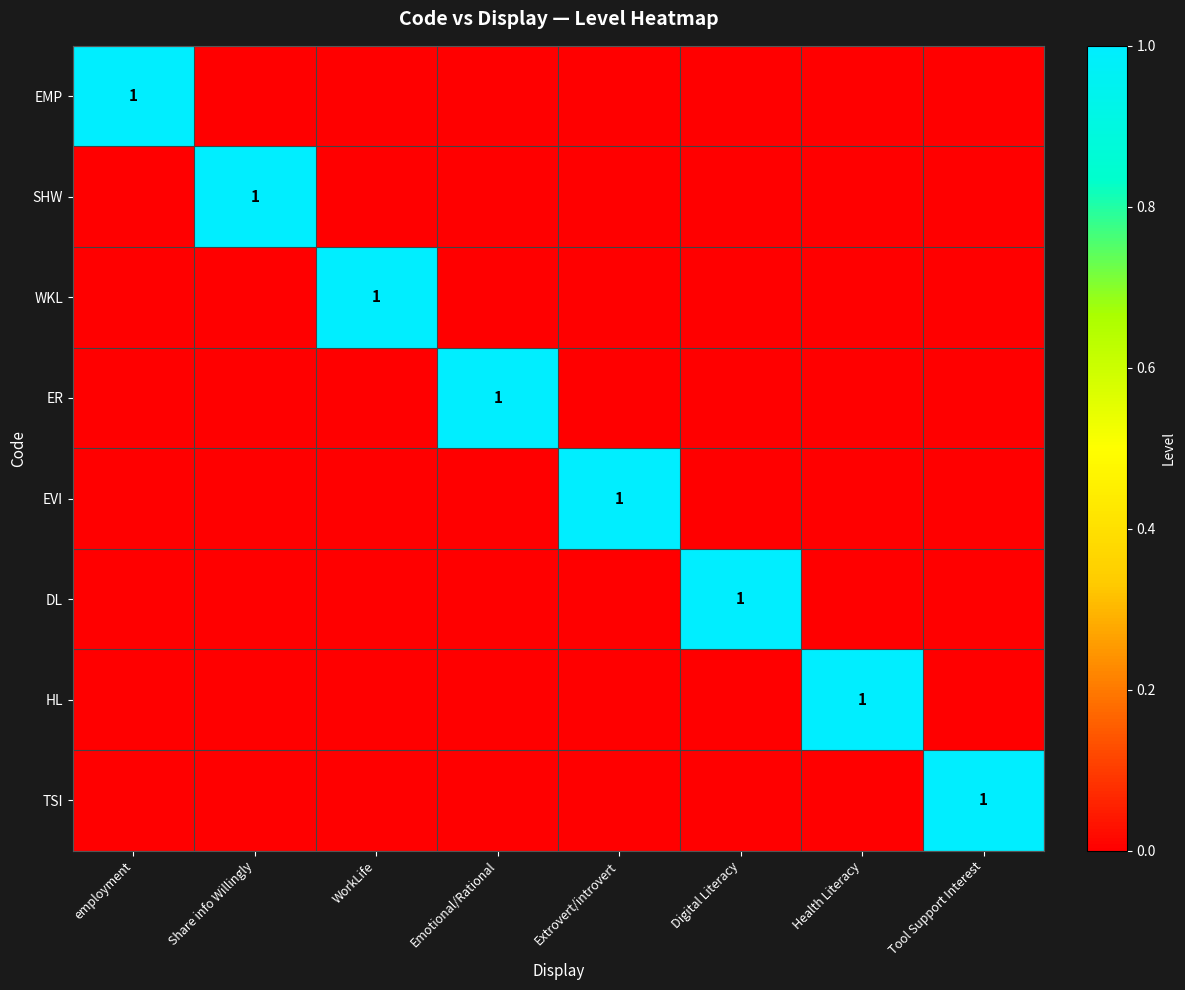

The value of EMP at employment is 0. True or false?

False